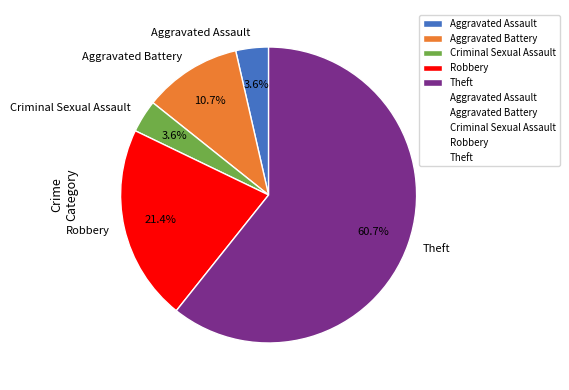

Is Theft the majority of the pie?

Yes